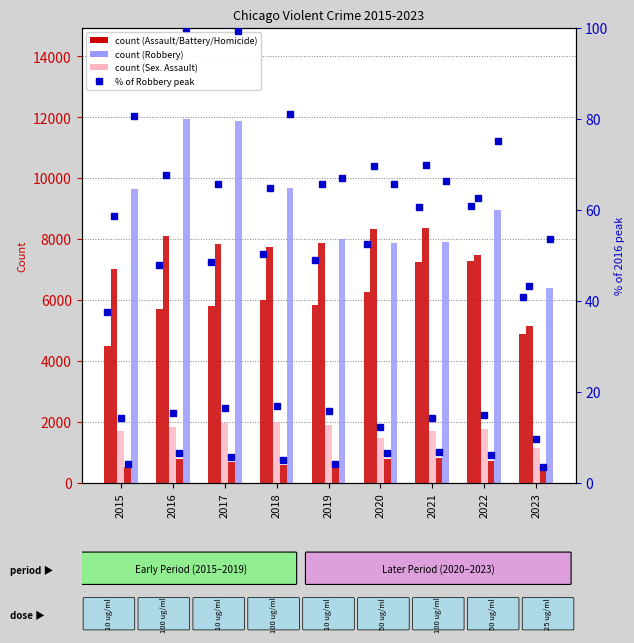

Reading left to right, transcribe all the data shown in this chart.

Aggravated Assault: 2015=4480	2016=5712	2017=5793	2018=6001	2019=5841	2020=6262	2021=7242	2022=7280	2023=4879
Aggravated Battery: 2015=7018	2016=8086	2017=7845	2018=7734	2019=7857	2020=8320	2021=8347	2022=7488	2023=5158
Criminal Sexual Assault: 2015=1683	2016=1832	2017=1957	2018=2000	2019=1892	2020=1468	2021=1700	2022=1774	2023=1150
Homicide: 2015=496	2016=786	2017=672	2018=589	2019=498	2020=787	2021=804	2022=718	2023=411
Robbery: 2015=9638	2016=11960	2017=11880	2018=9681	2019=7995	2020=7855	2021=7918	2022=8965	2023=6397